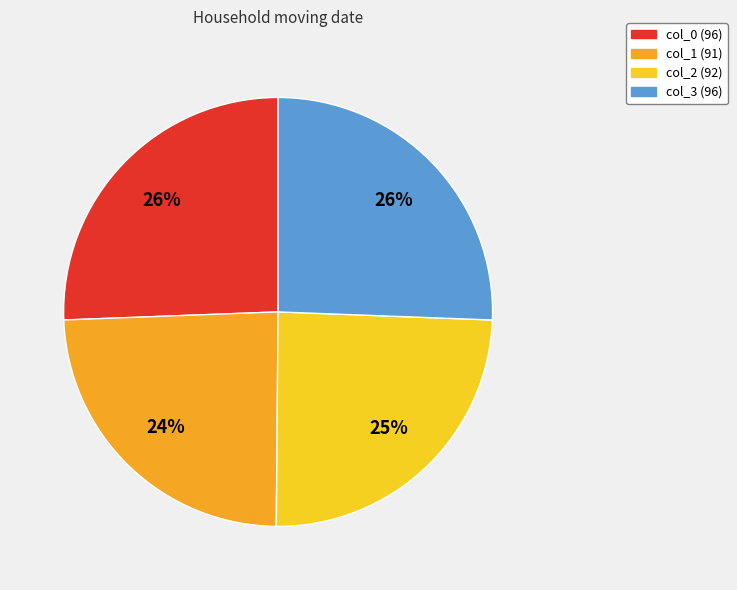

Approximately how many times larger is the value at col_0 compared to col_1?

1.1